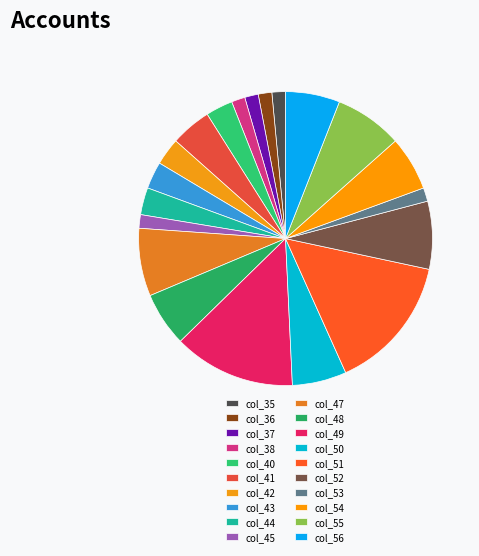

How many slices are in this pie chart?

20